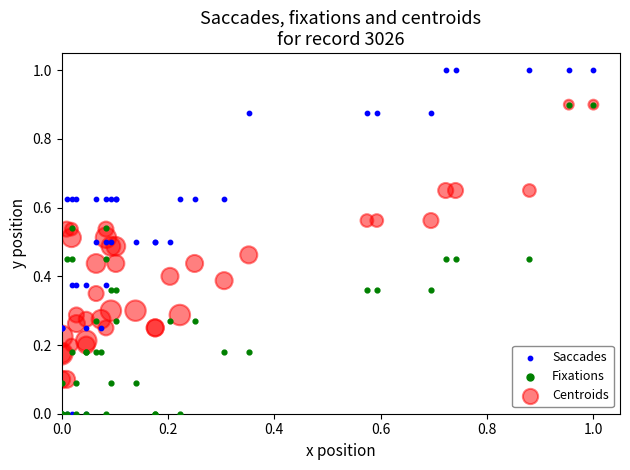

Which series has the widest spread of Y values?

Saccades